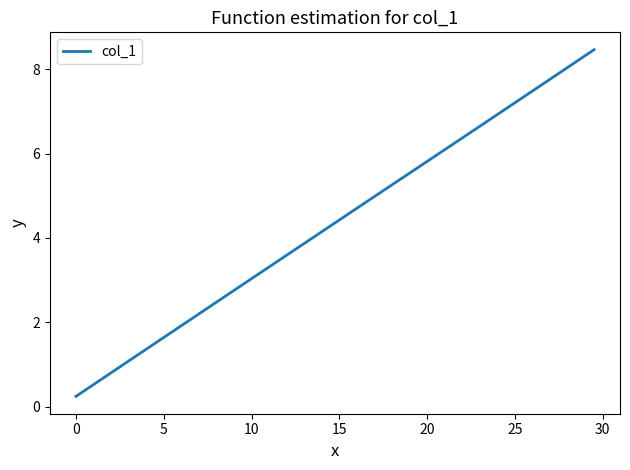

What is the greatest value displayed?

8.5